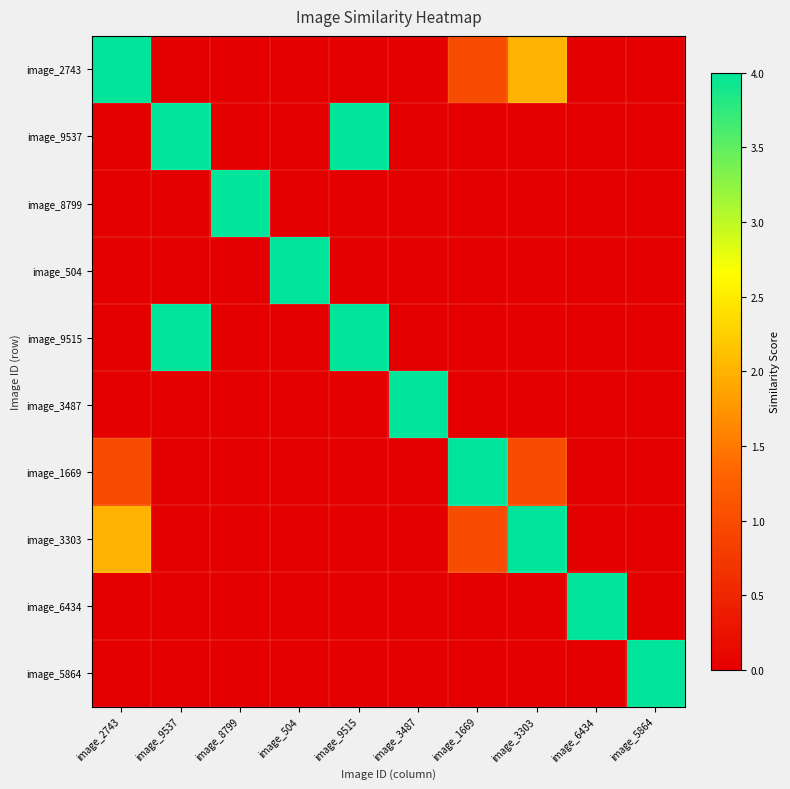

Which series has the widest spread of values?

image_2743